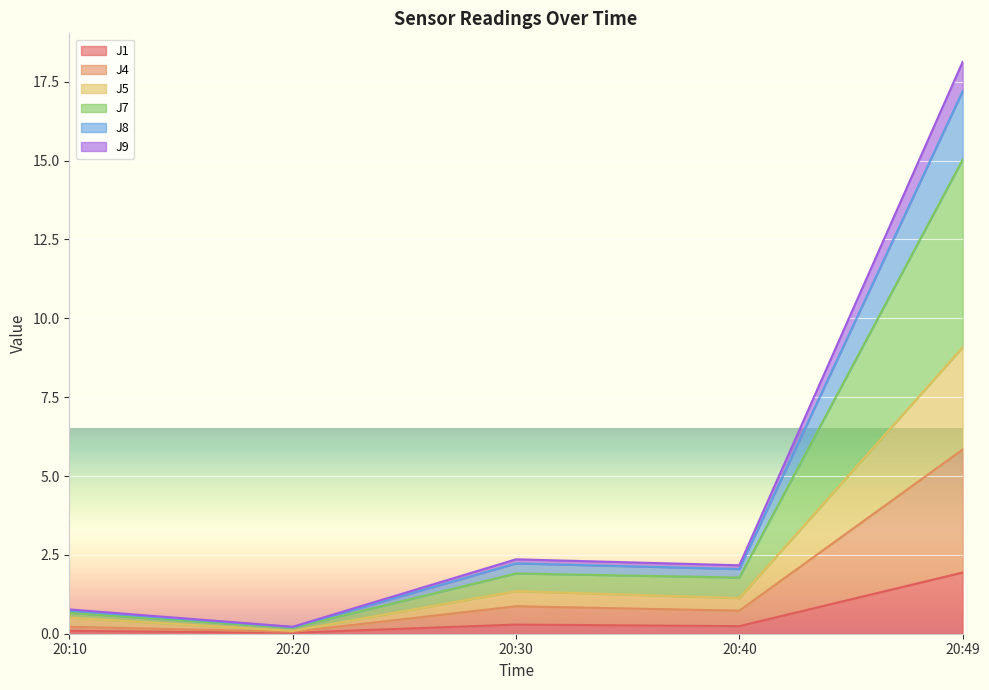

What is the difference between the maximum and minimum values in the J1 series?

1.9